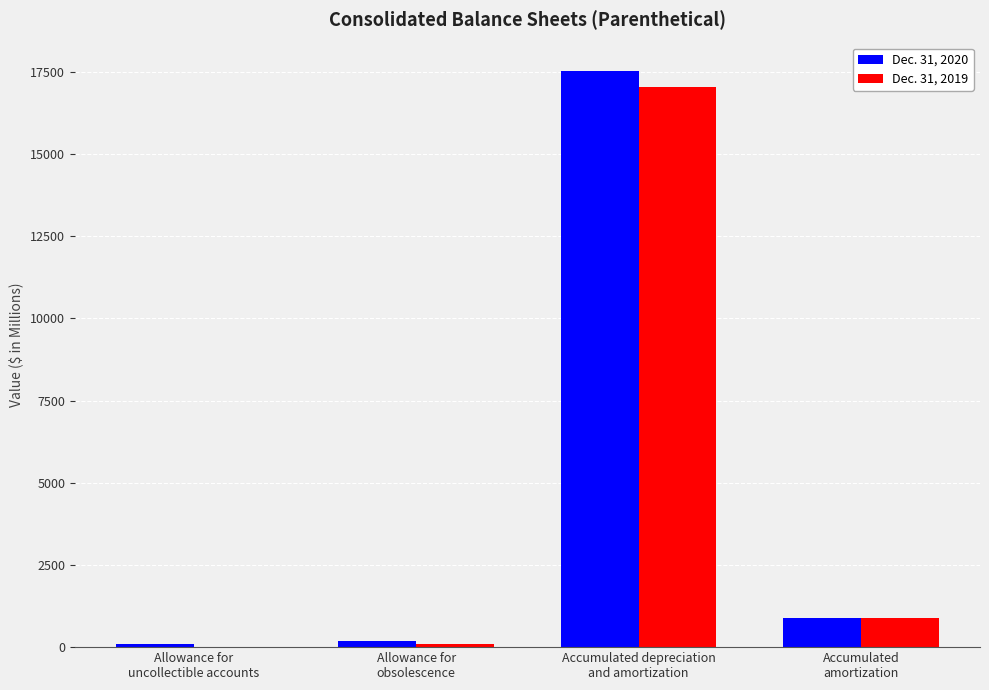

At which category is the sum across all series the highest?

Accumulated depreciation
and amortization